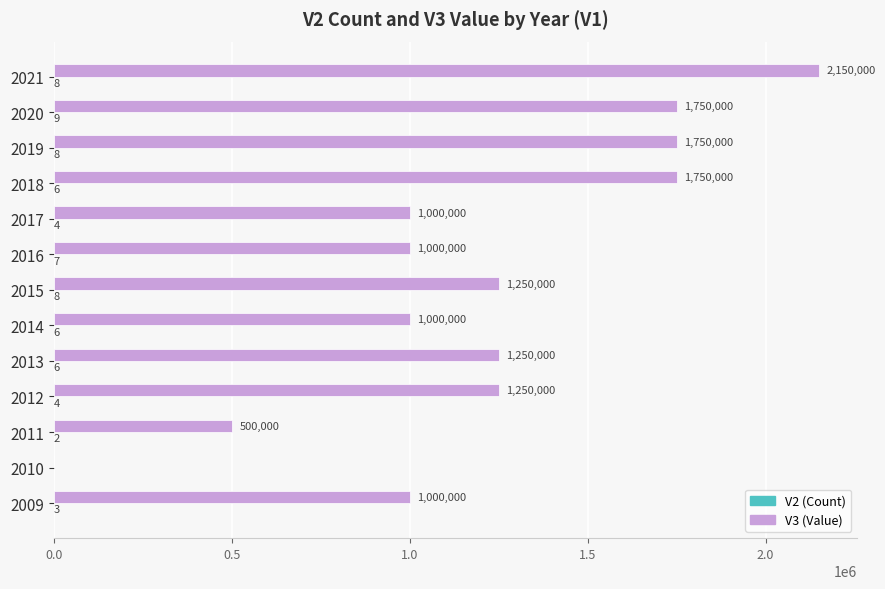

Which series changed the most between 2011 and 2016?

V3 (Value)